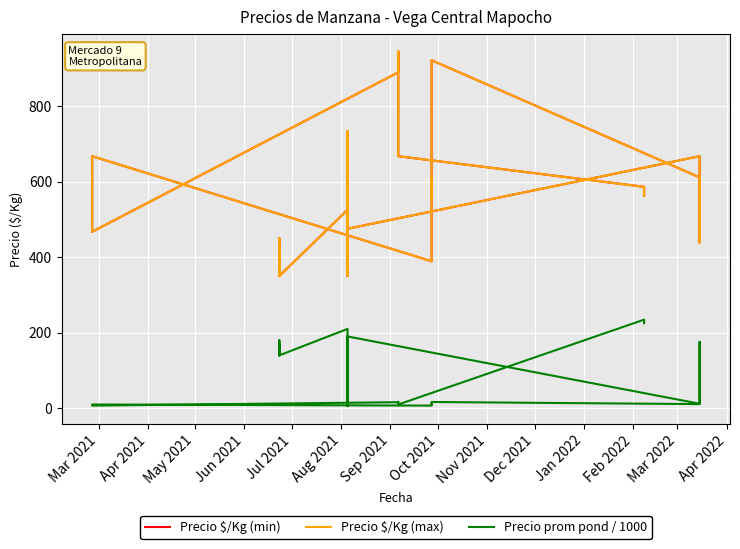

Where is the first local maximum for Precio $/Kg (min)?

Apr 2021